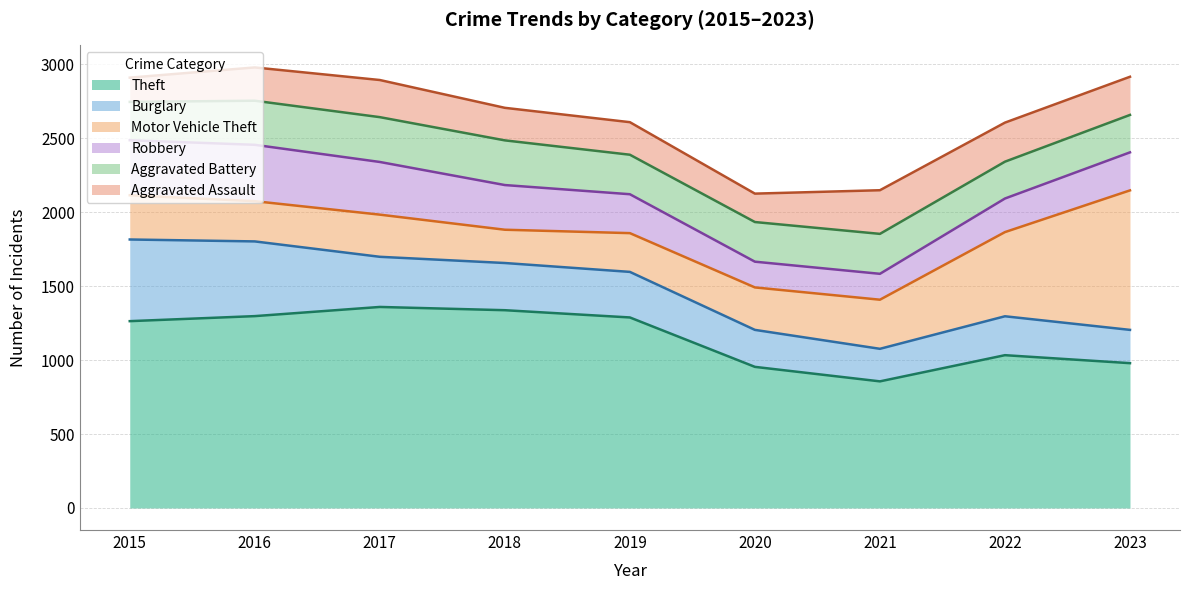

At which category does Robbery reach its first local valley?

2020